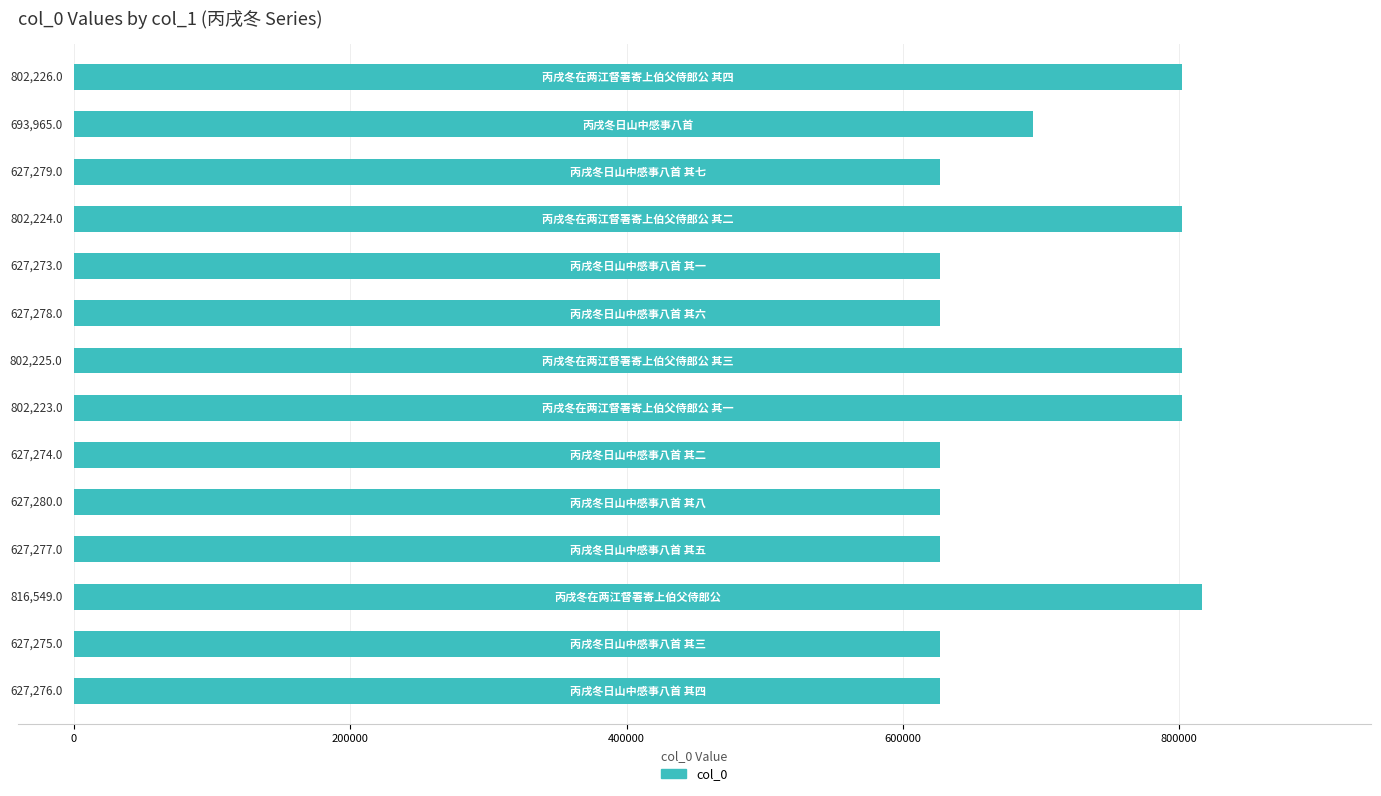

What is the difference between the maximum and minimum values?

189276